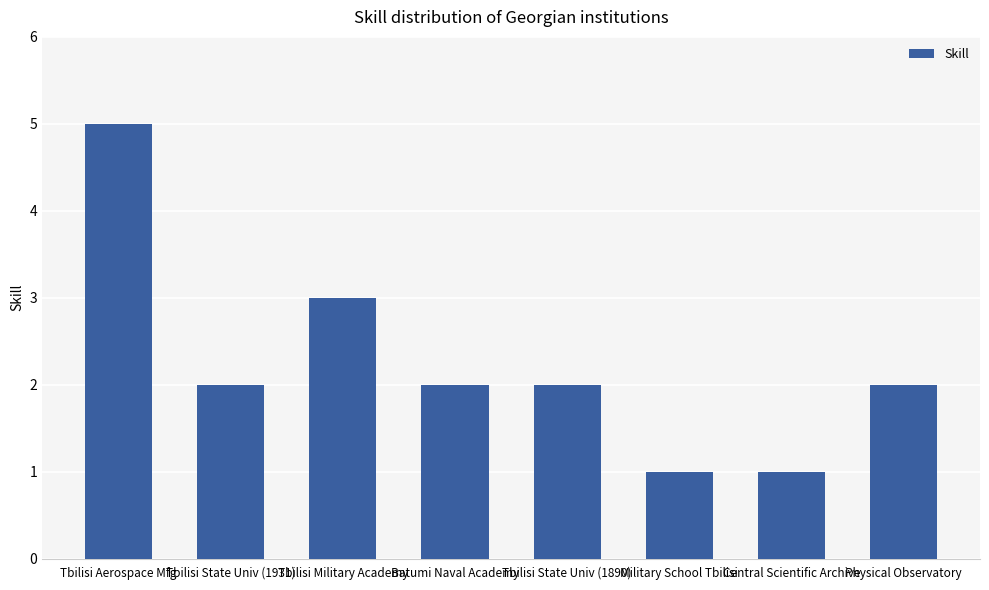

At which label does the data first exceed 2?

Tbilisi Aerospace Mfg